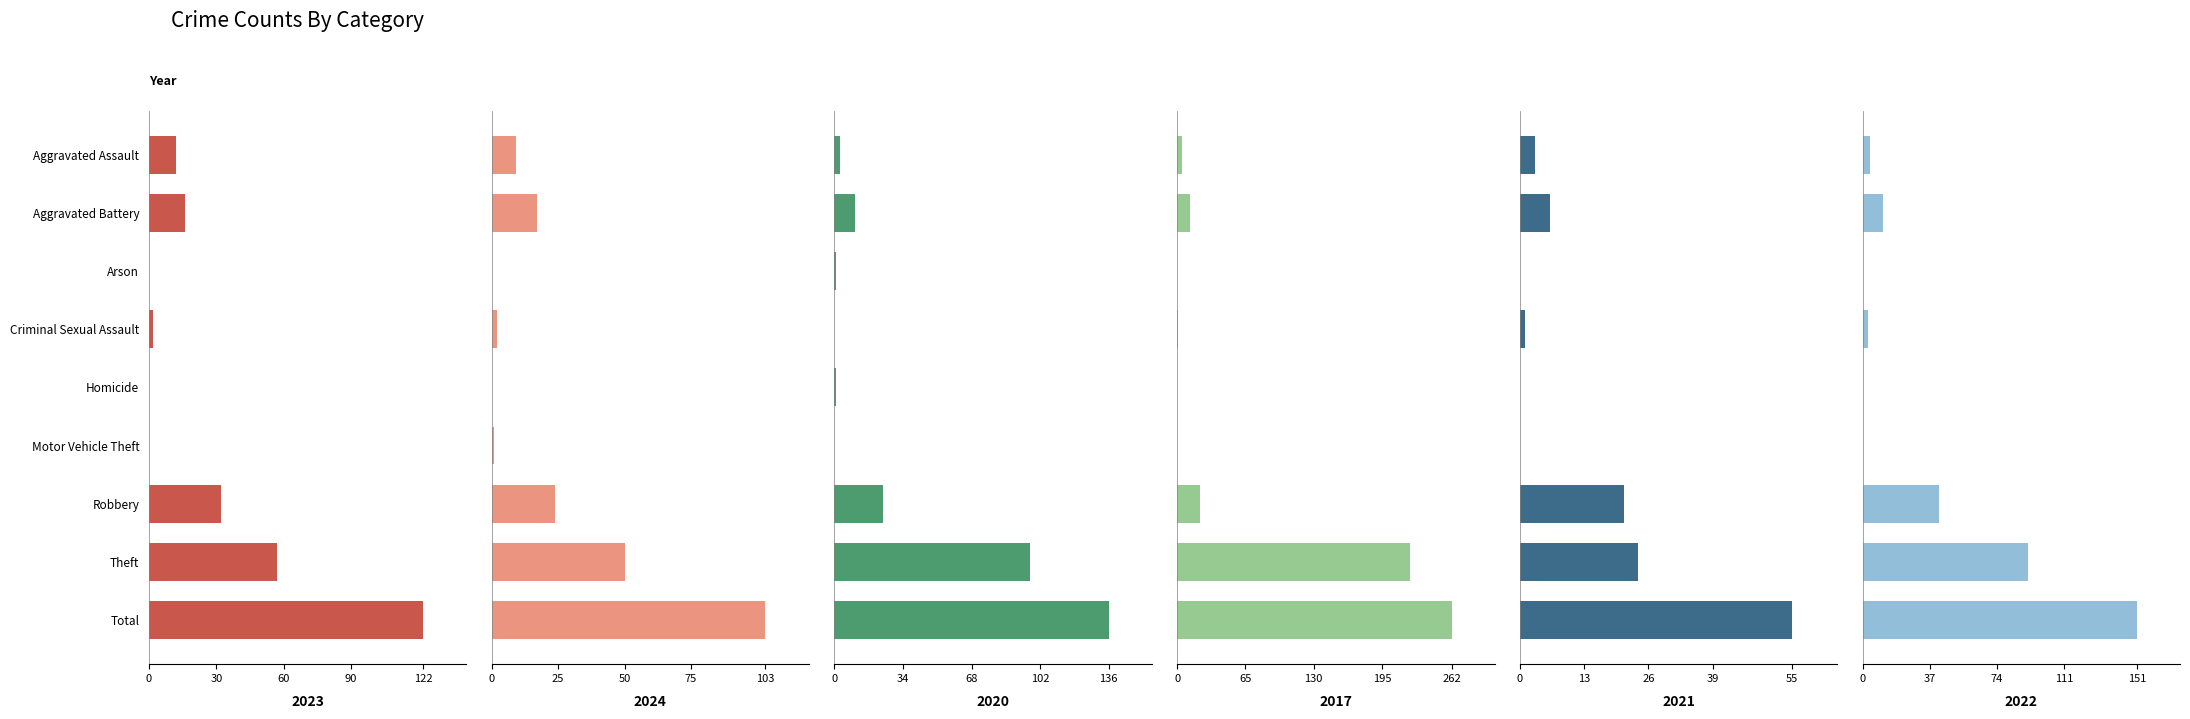

What is the label of the 9th bar from the left?

Total